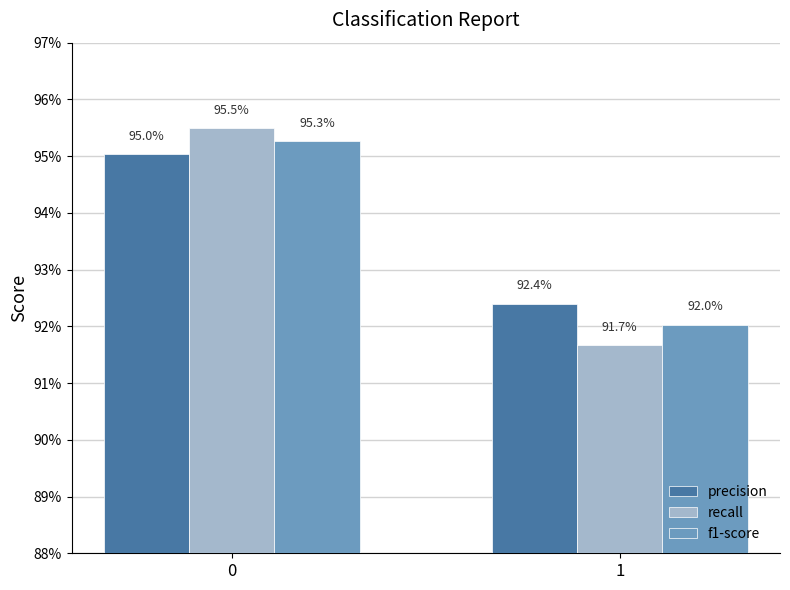

What is the sum of the recall values at 1 and 0?

1.9